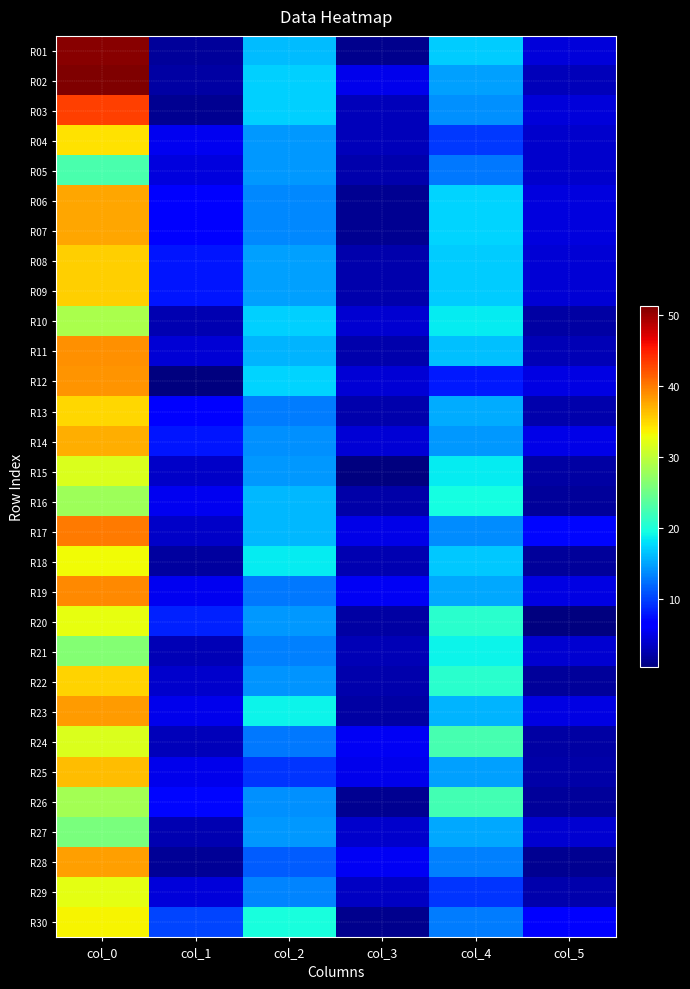

At how many categories does at least one series exceed 15?

3